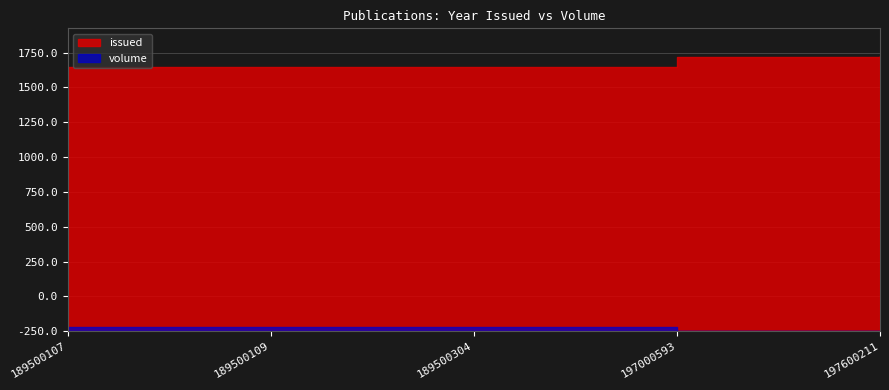

Which label corresponds to the largest value in the chart?

197600211